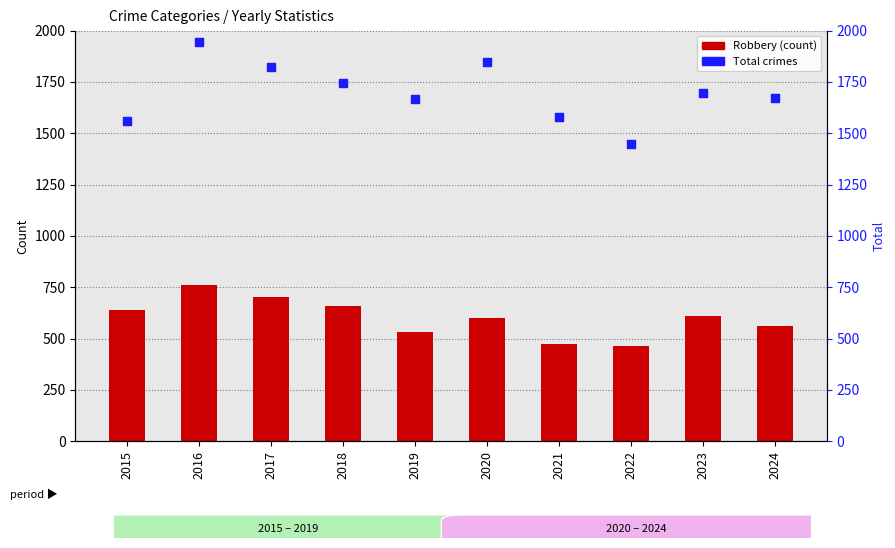

Which series contains the highest Y value?

Total